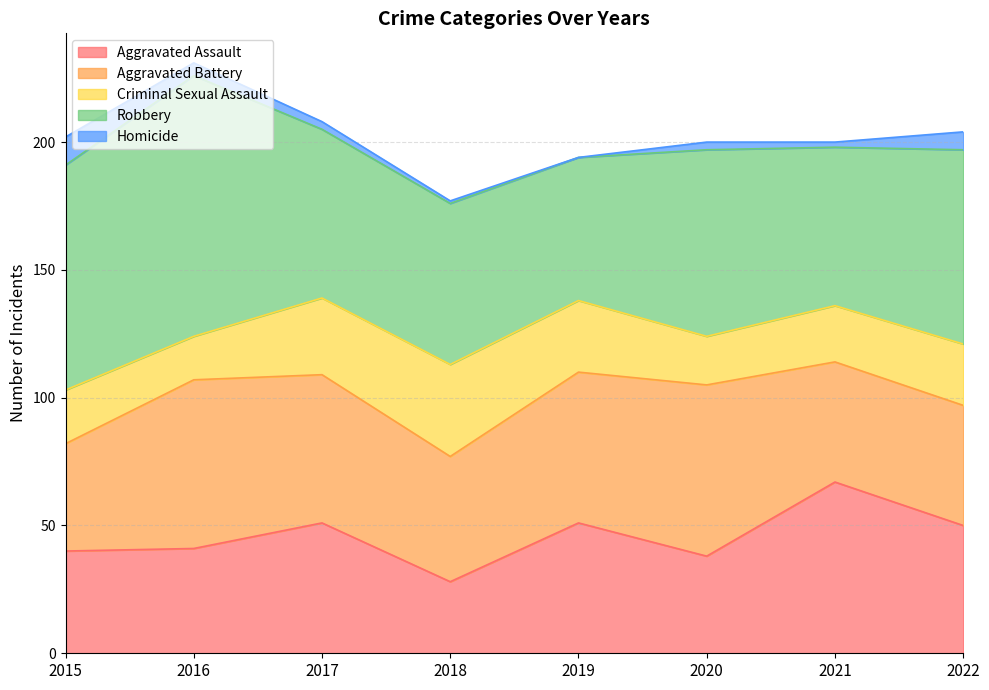

Reading left to right, list all the values displayed in this chart.

Aggravated Assault: 2015=40	2016=41	2017=51	2018=28	2019=51	2020=38	2021=67	2022=50
Aggravated Battery: 2015=42	2016=66	2017=58	2018=49	2019=59	2020=67	2021=47	2022=47
Criminal Sexual Assault: 2015=21	2016=17	2017=30	2018=36	2019=28	2020=19	2021=22	2022=24
Robbery: 2015=88	2016=102	2017=66	2018=63	2019=56	2020=73	2021=62	2022=76
Homicide: 2015=11	2016=5	2017=3	2018=1	2019=0	2020=3	2021=2	2022=7